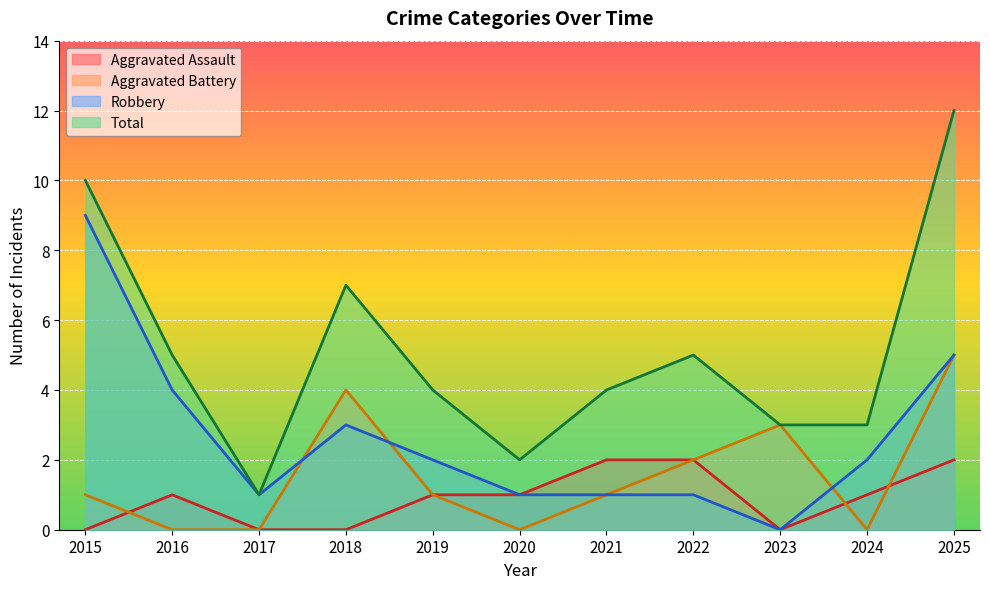

What is the difference between the second highest and minimum values in the Aggravated Assault series?

2